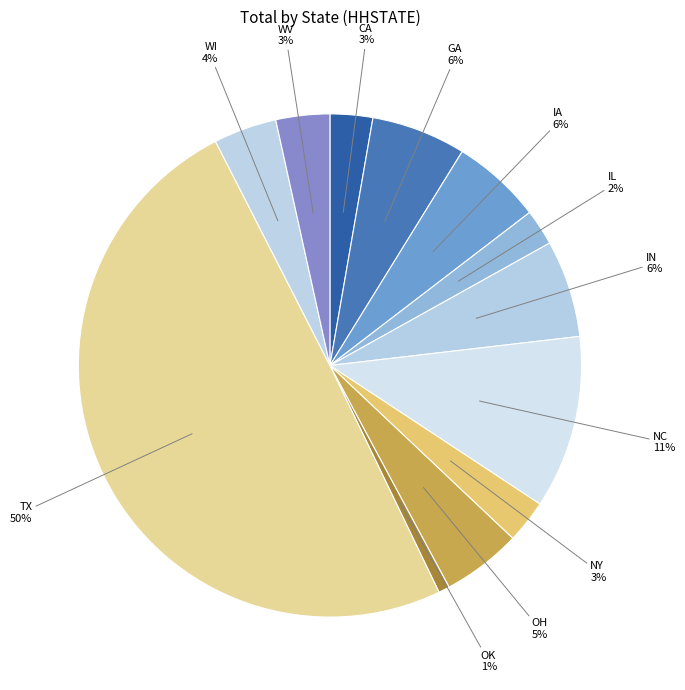

Which slice is the largest?

TX